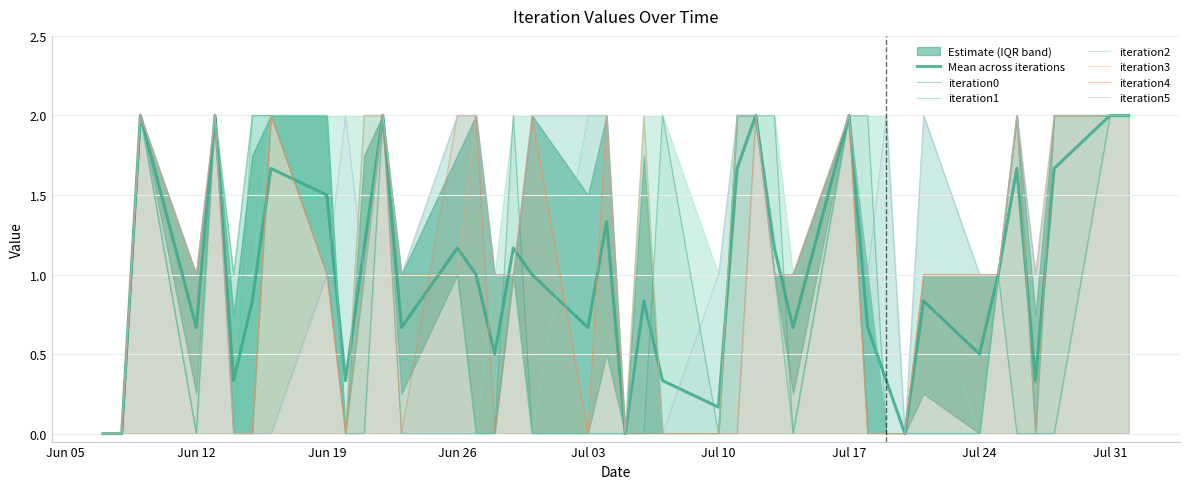

What is the total value across all series at Jun 26?

7